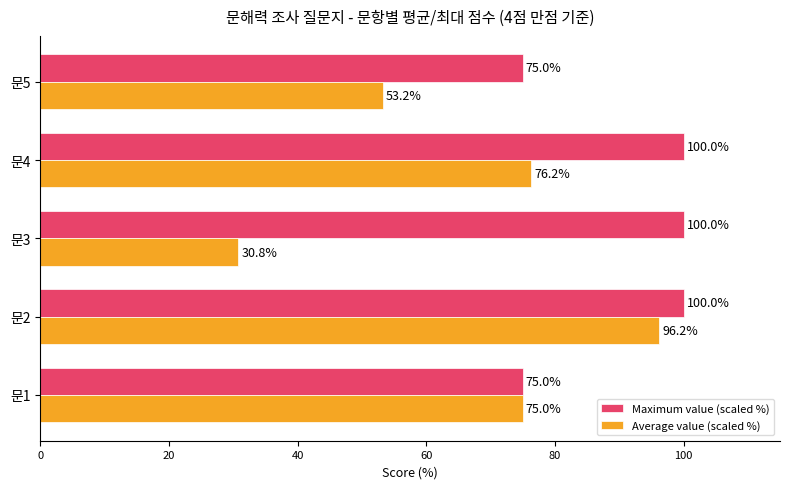

At how many categories does at least one series exceed 47?

5